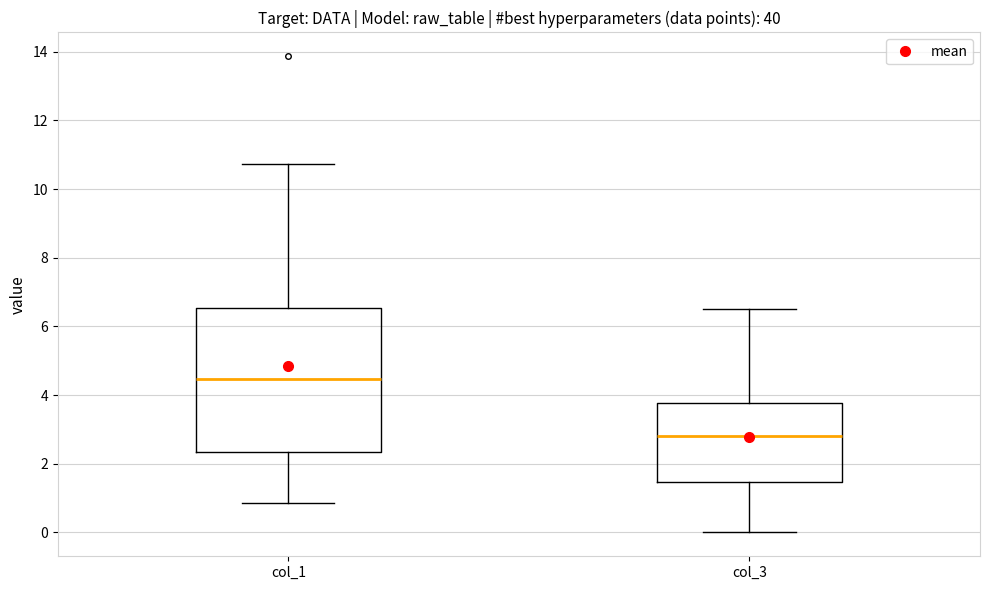

Reading left to right, transcribe this box plot: for each box, give where its median line is, the range the box spans, and where its two whiskers end, as read against the y-axis. The values are not printed on the chart, so give them approximately, as read against the axis.

col_1: median 4.4, box 2.4 to 6.6, whiskers 0.8 to 10.8
col_3: median 2.8, box 1.4 to 3.8, whiskers 0.0 to 6.6